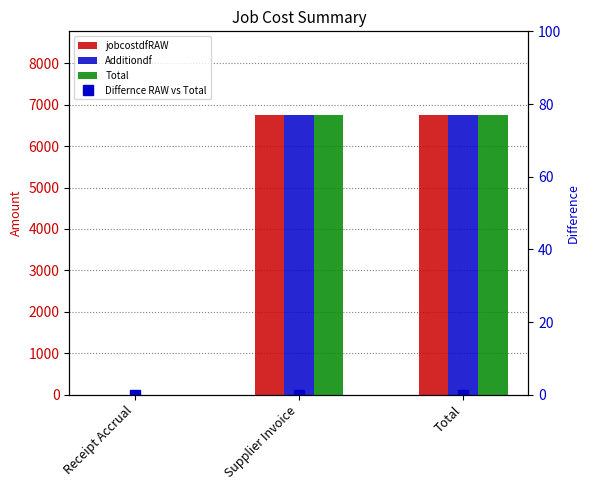

At how many categories does at least one series exceed 5299?

2